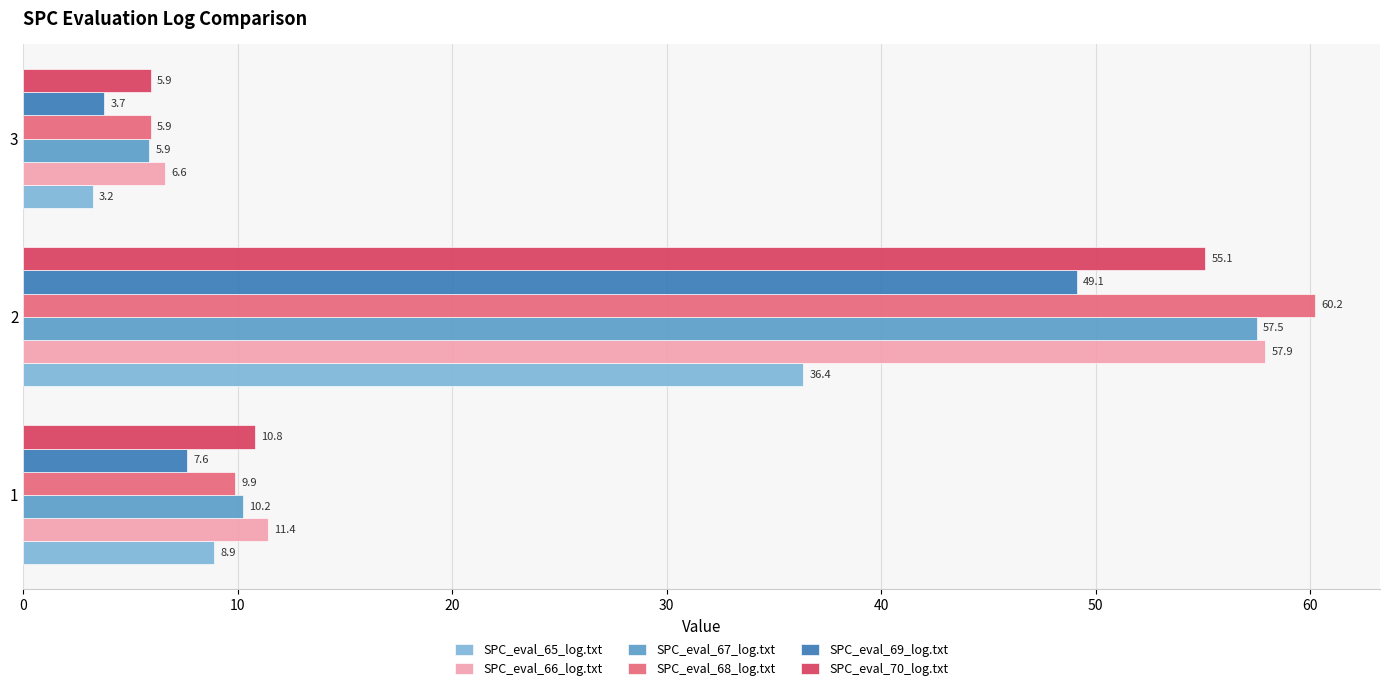

What are all the series names shown in the legend?

SPC_eval_65_log.txt, SPC_eval_66_log.txt, SPC_eval_67_log.txt, SPC_eval_68_log.txt, SPC_eval_69_log.txt, SPC_eval_70_log.txt